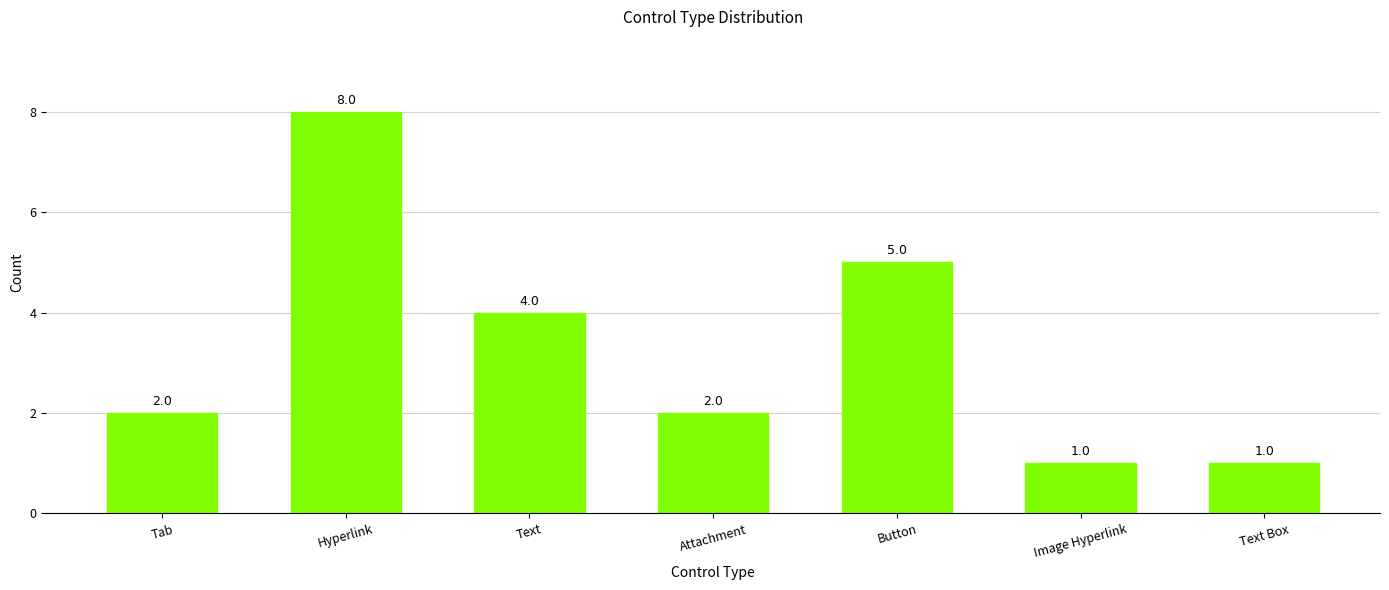

What is the minimum value shown in the chart?

1